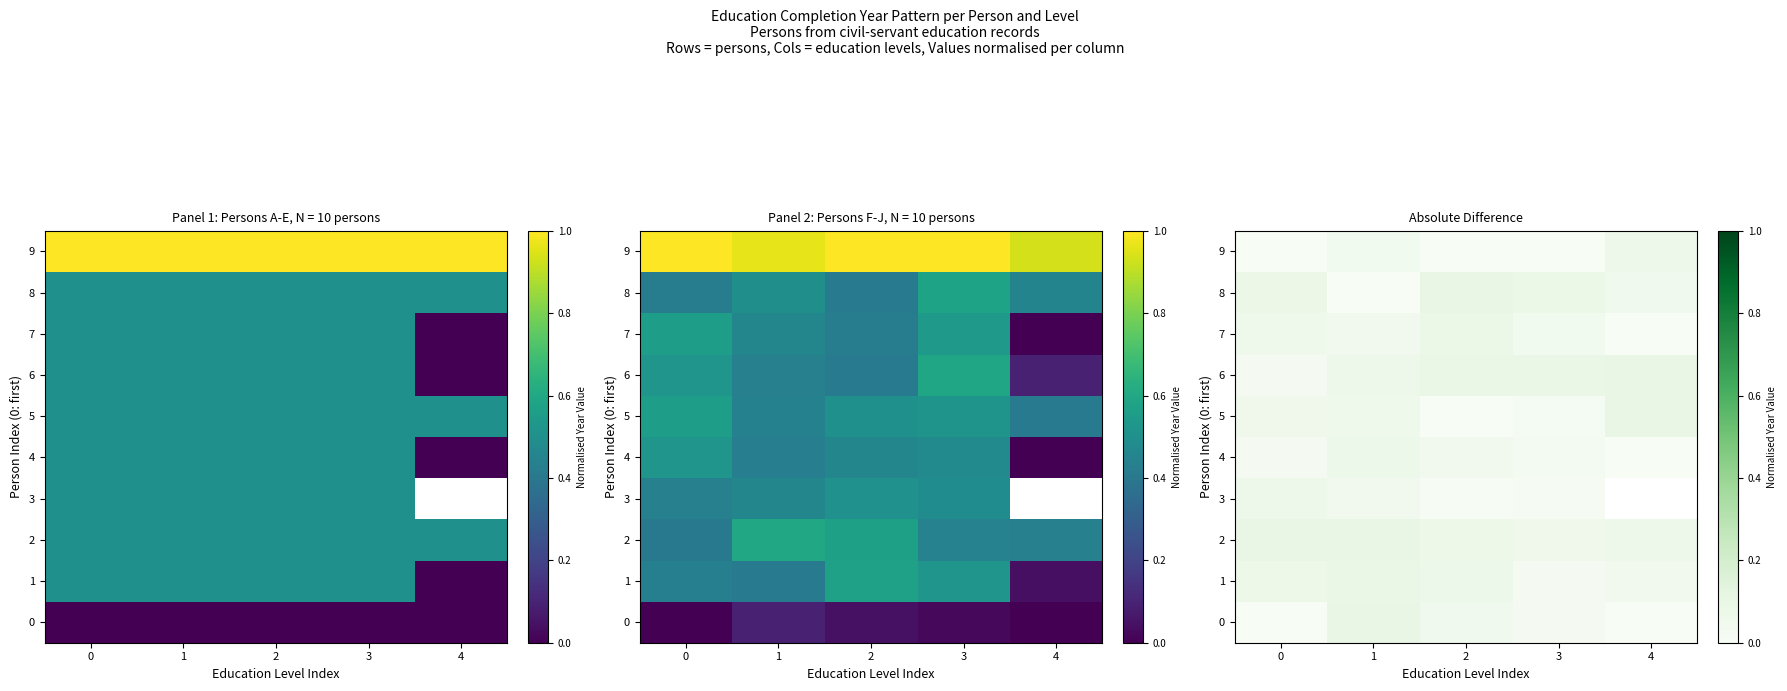

What is the sum of all 0 values?

0.2